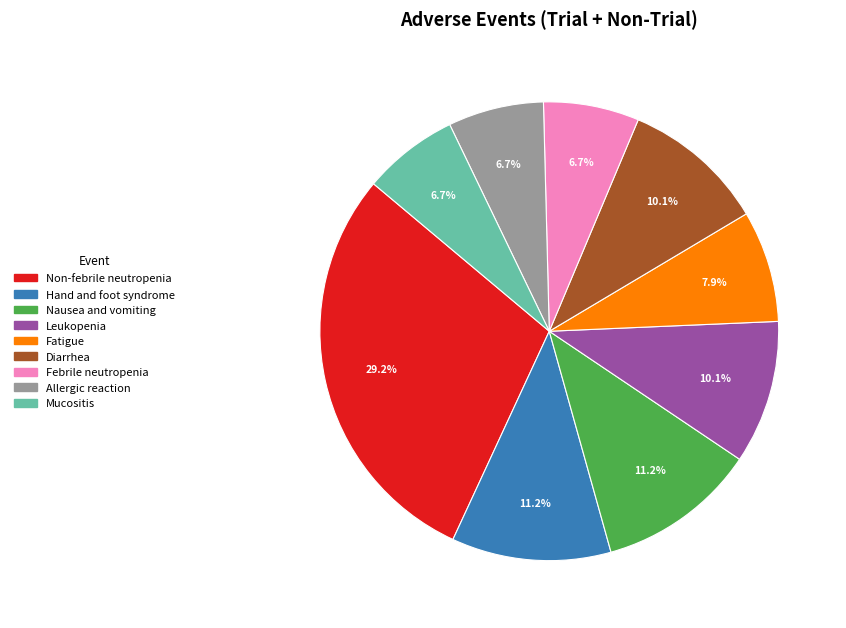

To the nearest percent, what percentage of the pie is Hand and foot syndrome?

11%